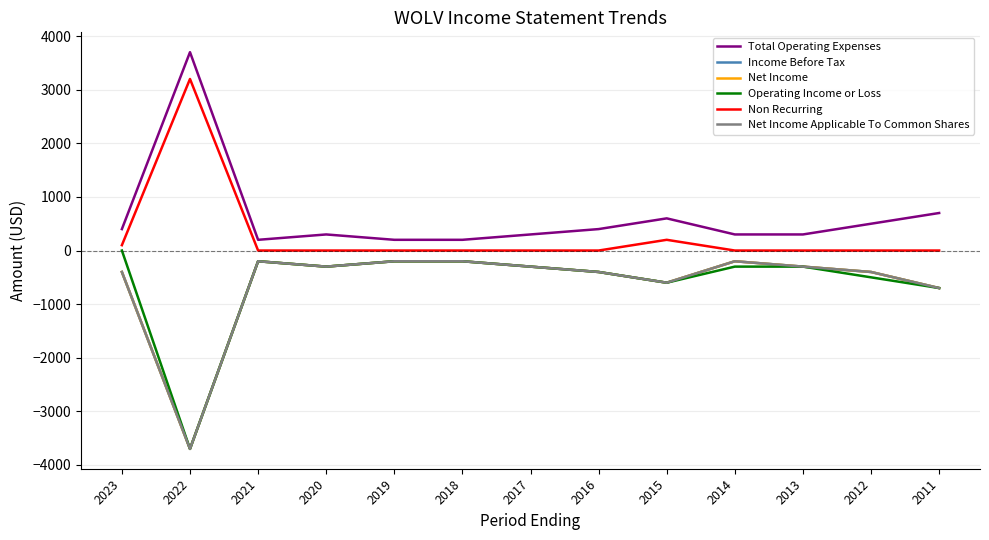

Does the chart display data point markers on the line(s)?

No